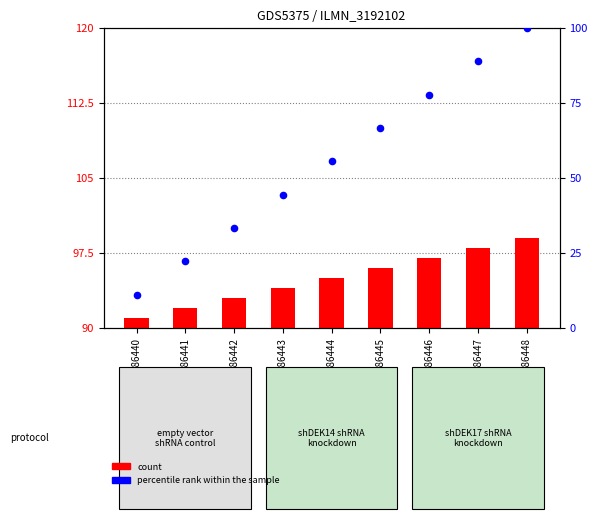

What is the change in value from GSM1486444 to GSM1486447?

+33.3